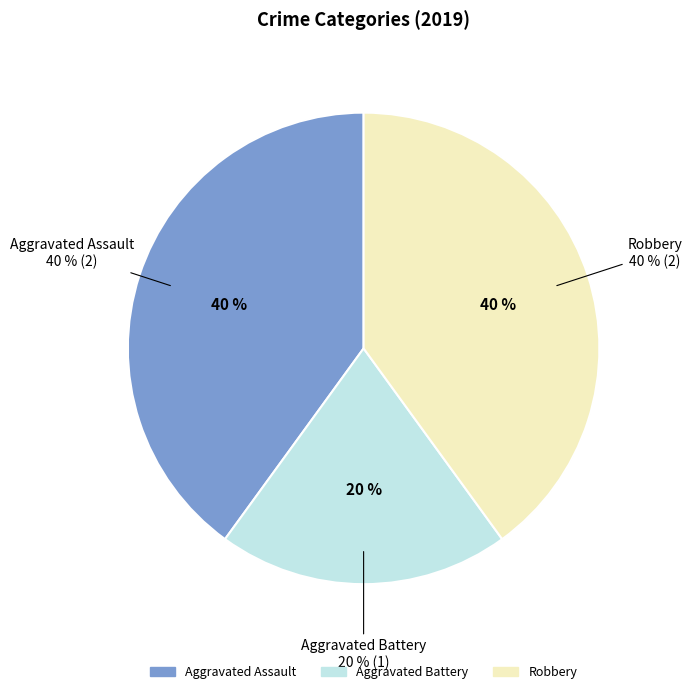

Between Aggravated Battery and Aggravated Assault, which is larger?

Aggravated Assault